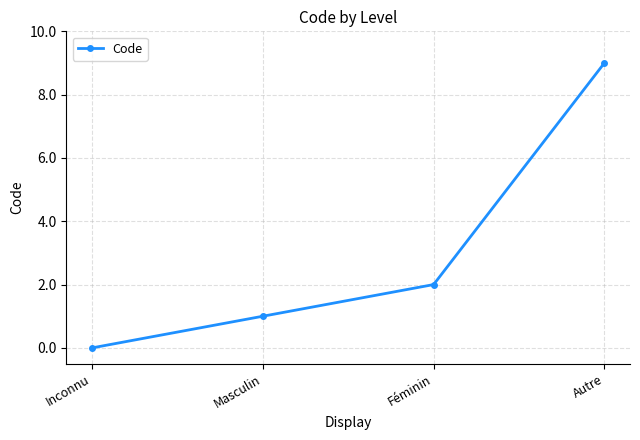

How many values are between 1 and 9?

3